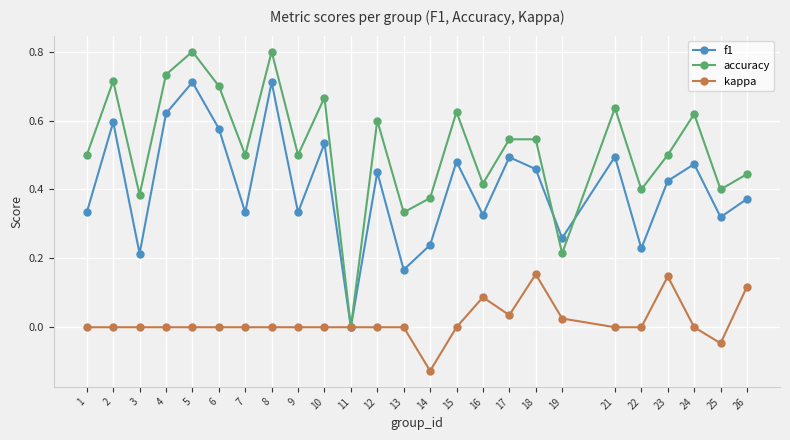

At 8, list the series in order from largest to smallest.

accuracy, f1, kappa